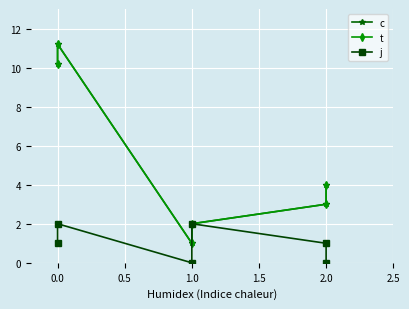

What are all the series names shown in the legend?

c, t, j